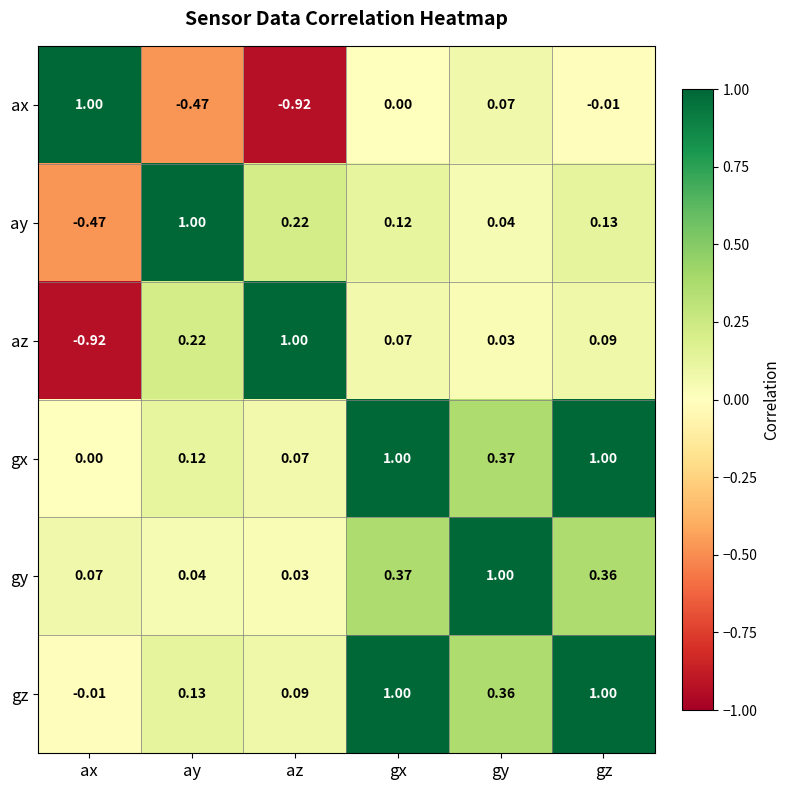

Count the number of data series in this chart.

6